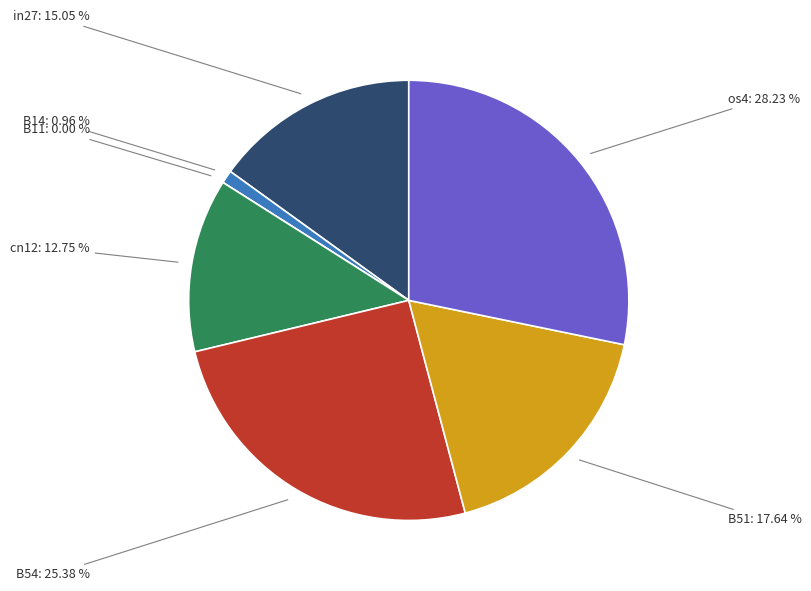

Which slice is the smallest?

B11